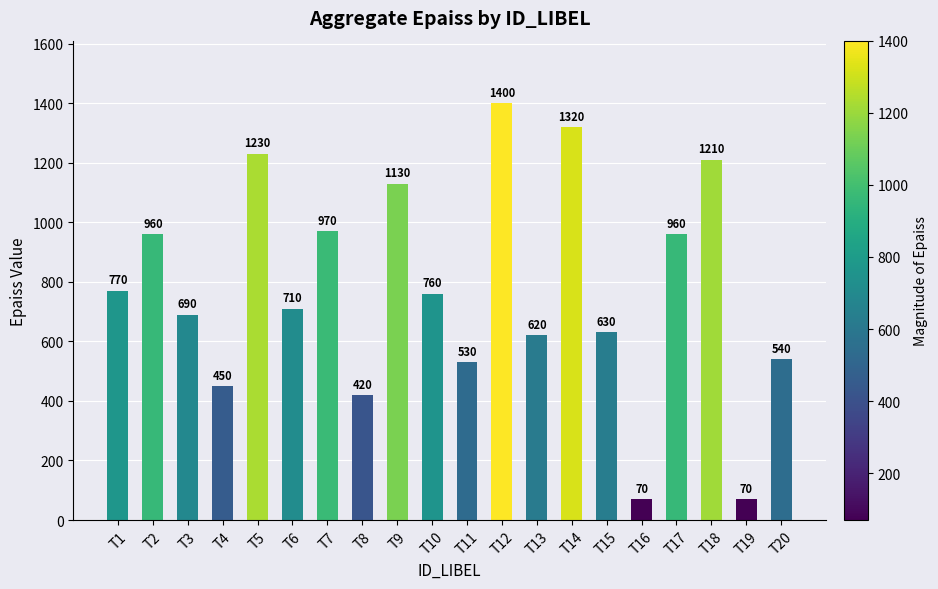

Is it true that the value at T3 is 690?

True